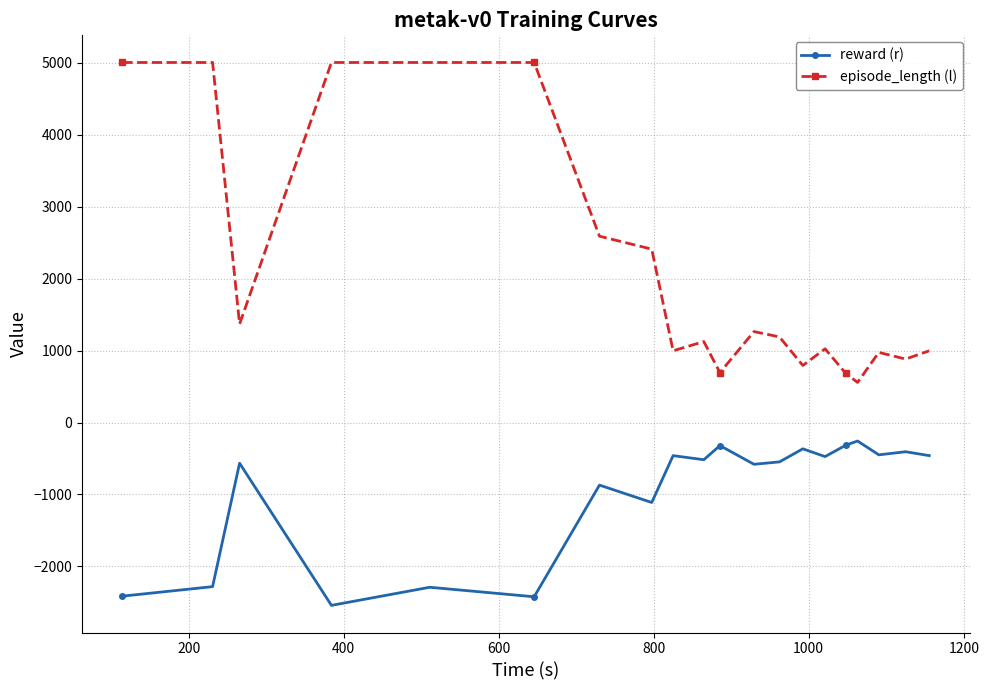

What is the greatest value displayed?

5001.0